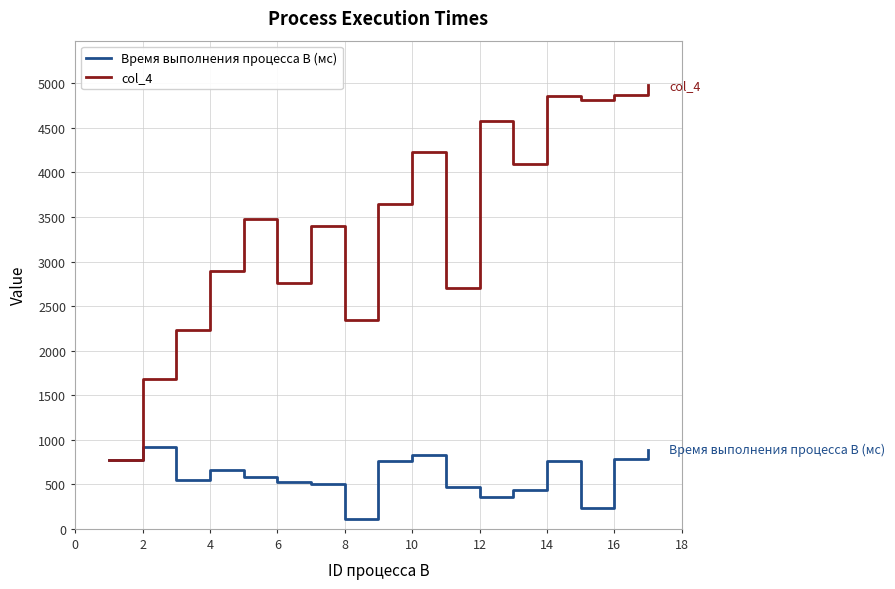

Which series has the largest range (max minus min)?

col_4